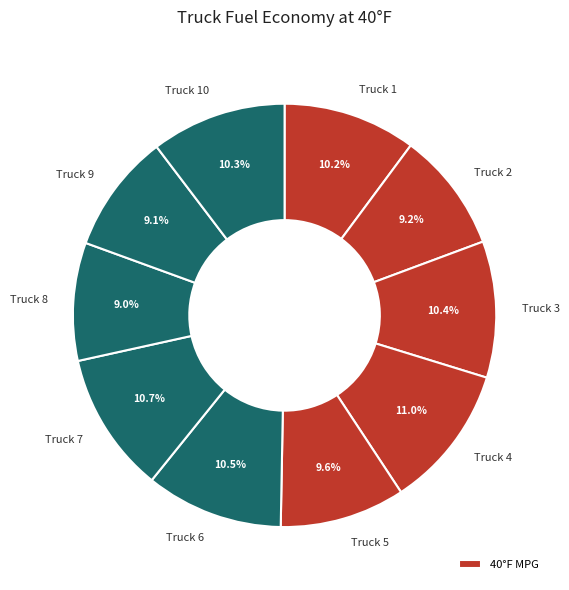

How many slices are in this pie chart?

10